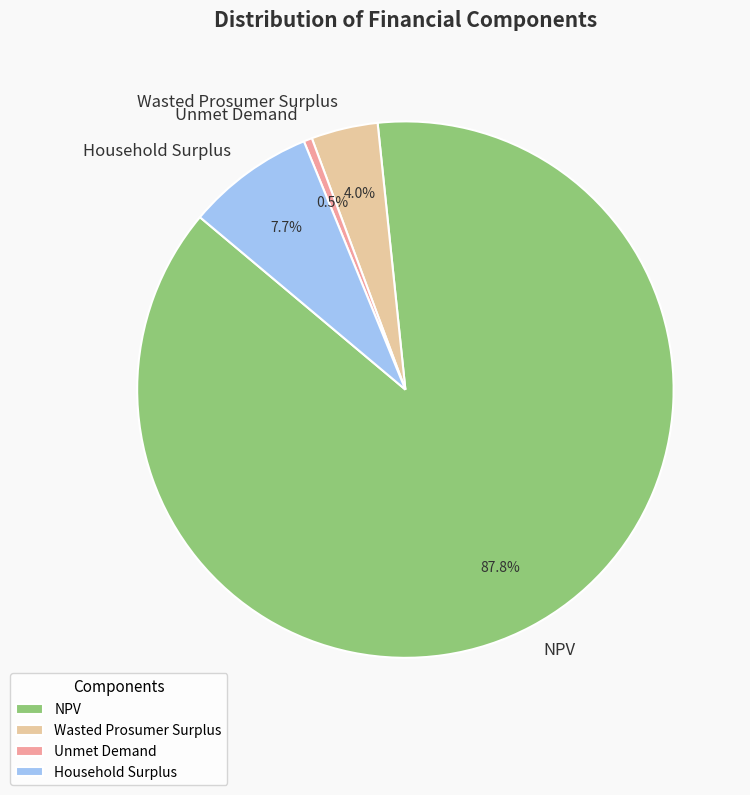

What percentage is the NPV slice, to the nearest percent?

88%